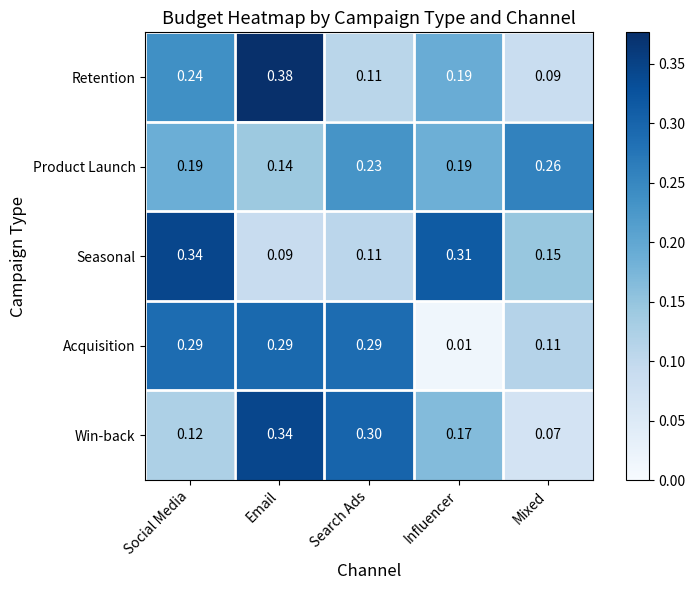

Where is Win-back nearest to the value 0?

Mixed